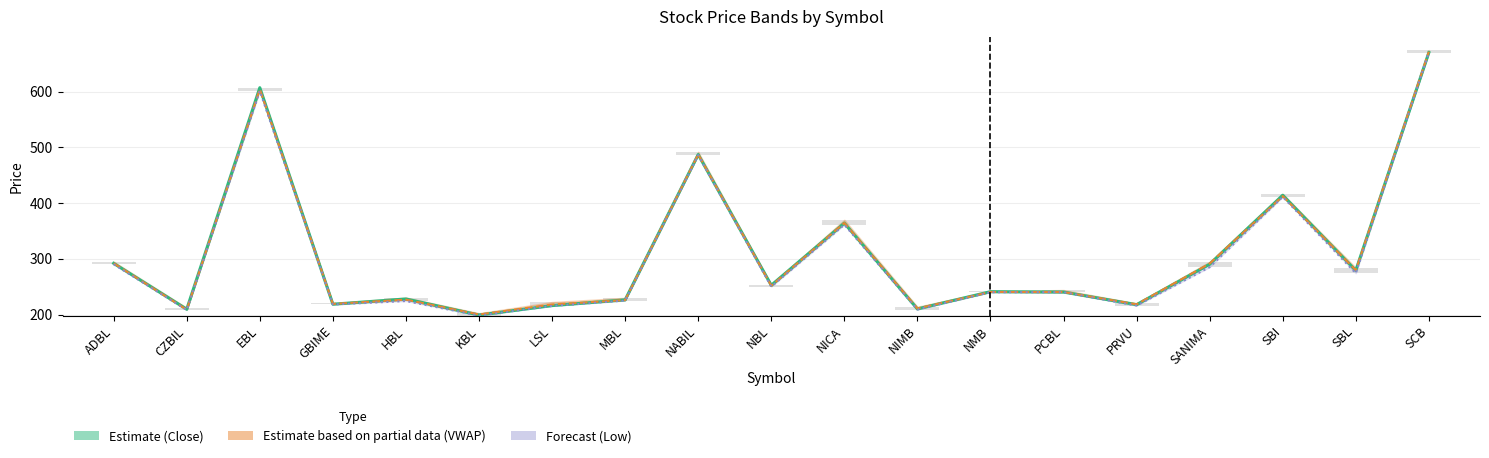

How many groups of bars are there?

19